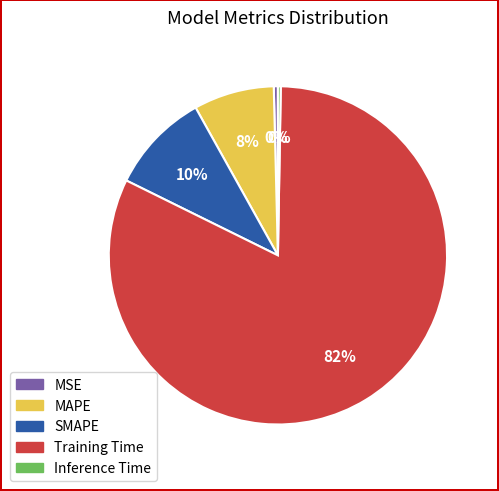

To the nearest percent, what is the difference between the largest and smallest slice percentages?

82%